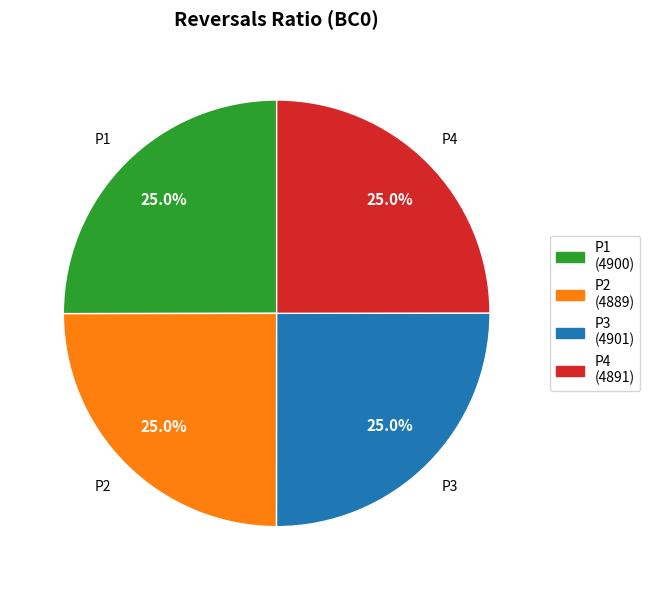

Combined, what portion of the pie is P3 and P2?

50.0%